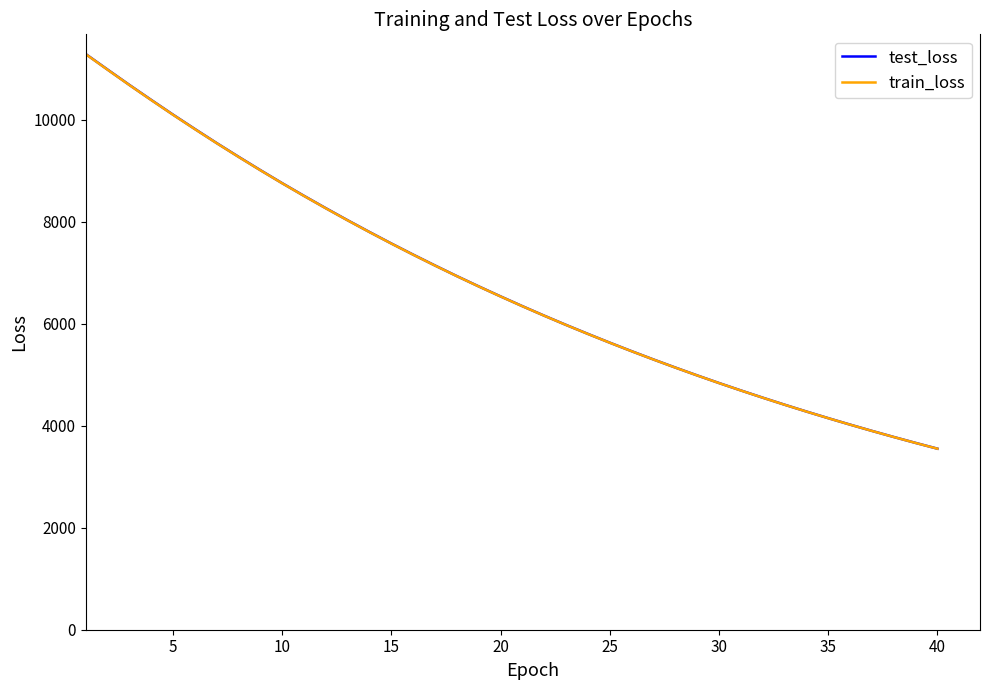

What is the lowest value of the train_loss series?

3551.0